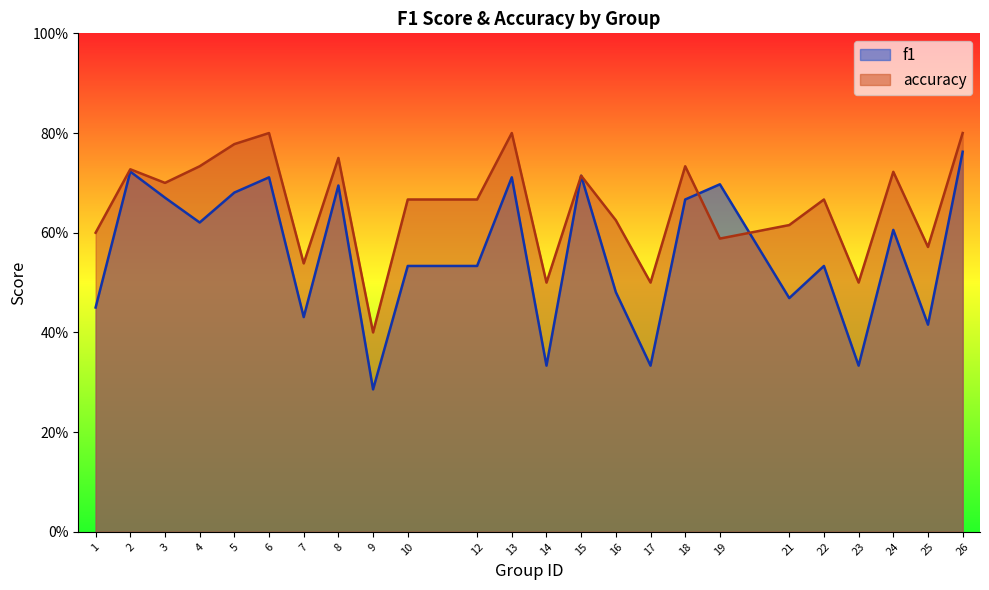

What is the maximum value for f1?

0.8